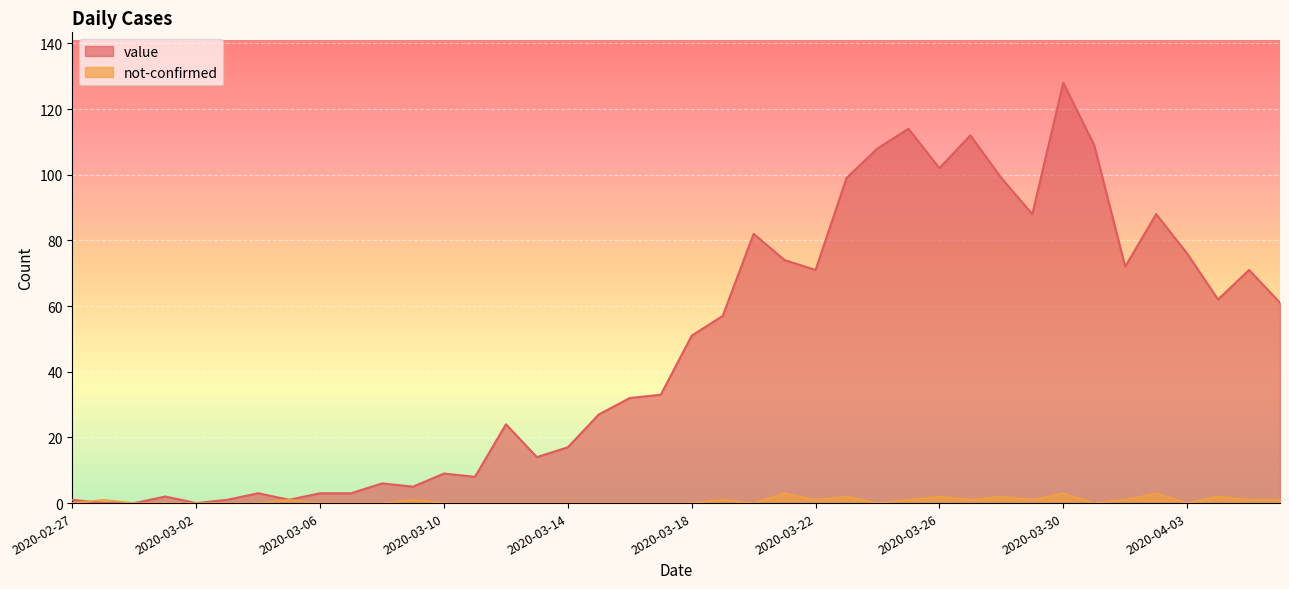

At which category is the sum across all series the highest?

2020-03-30